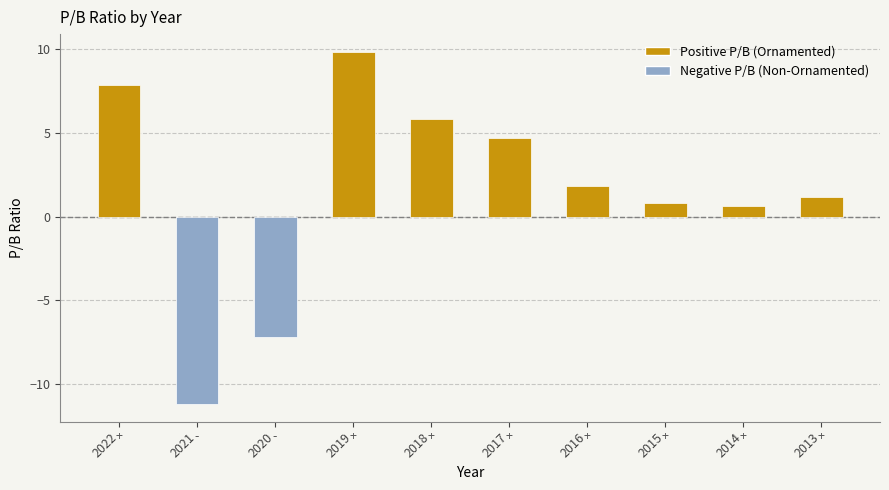

Reading right to left, extract all data points from this chart.

2013=1.2	2014=0.6	2015=0.8	2016=1.8	2017=4.7	2018=5.8	2019=9.8	2020=-7.2	2021=-11.2	2022=7.8